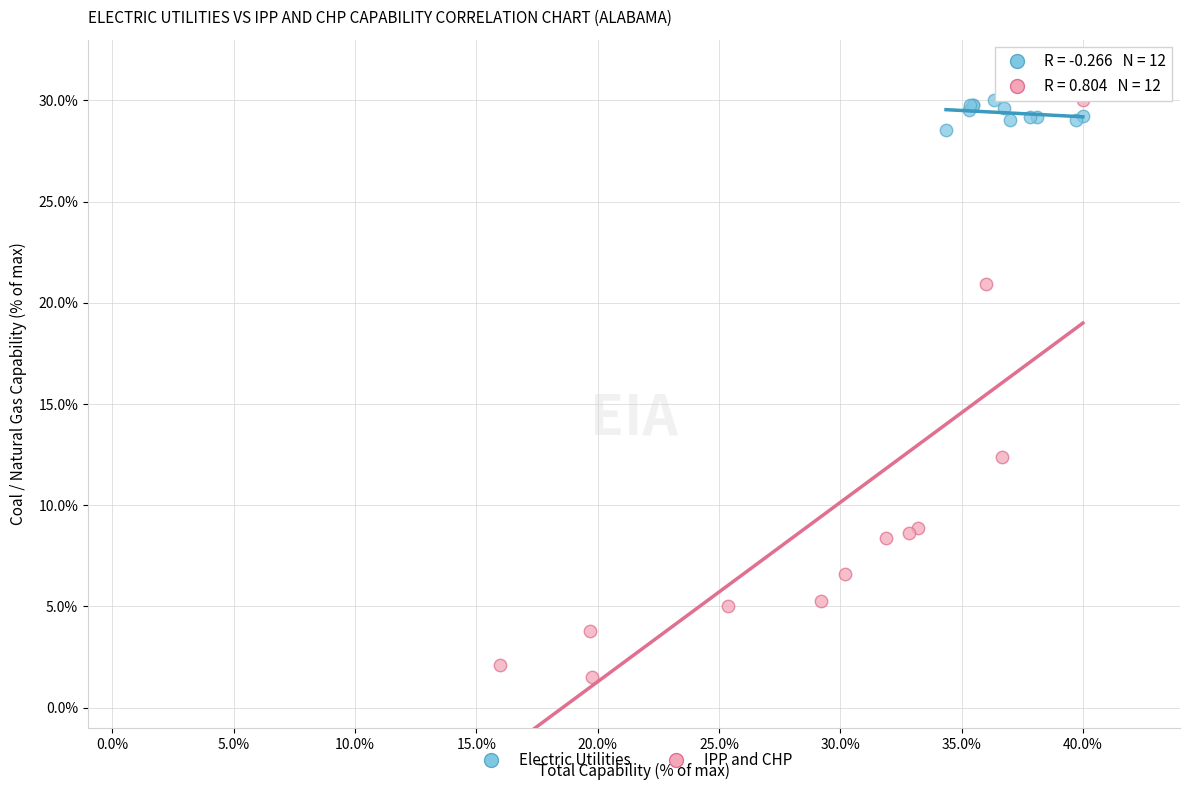

Which series reaches the minimum Y coordinate?

IPP and CHP